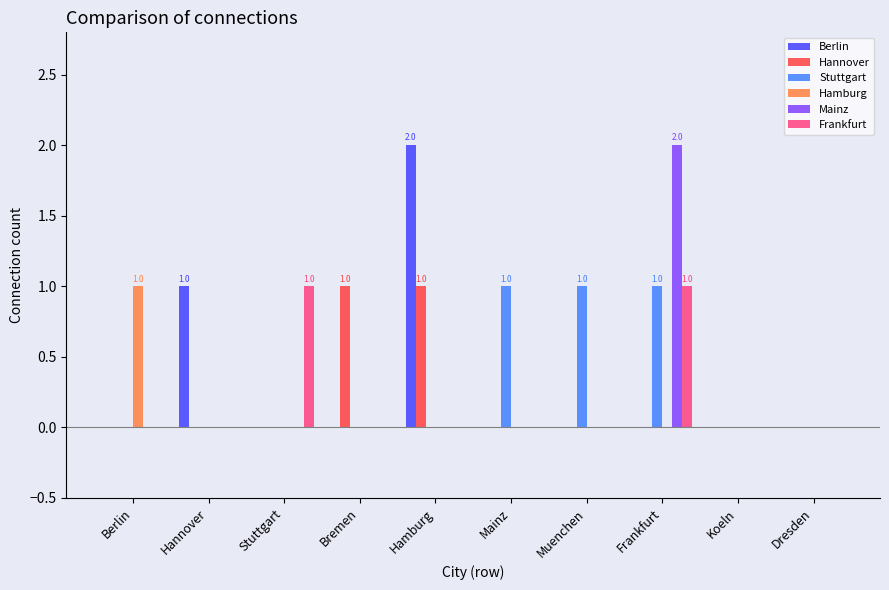

Which series changed the most between Hannover and Koeln?

Berlin